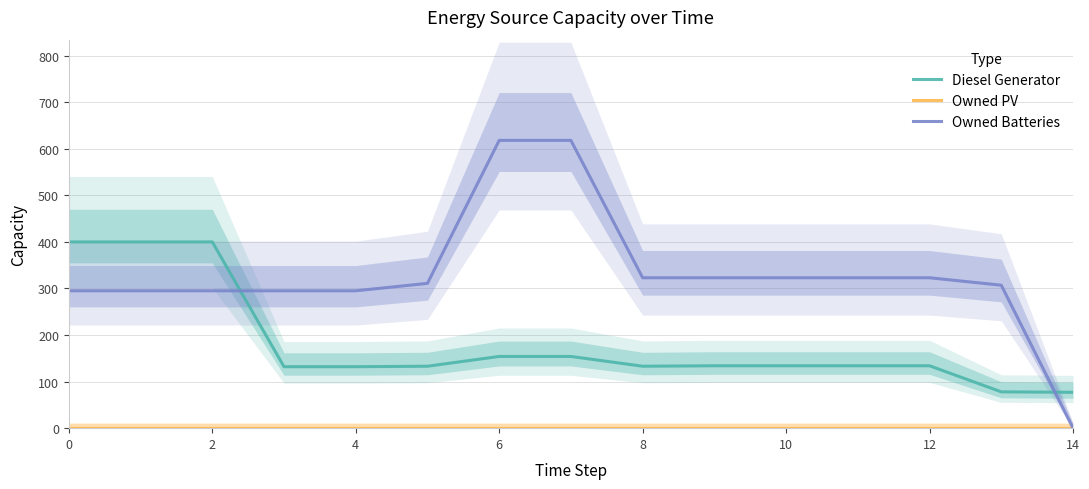

Is the value of Diesel Generator at 2 greater than the value of Owned Batteries at 6?

No